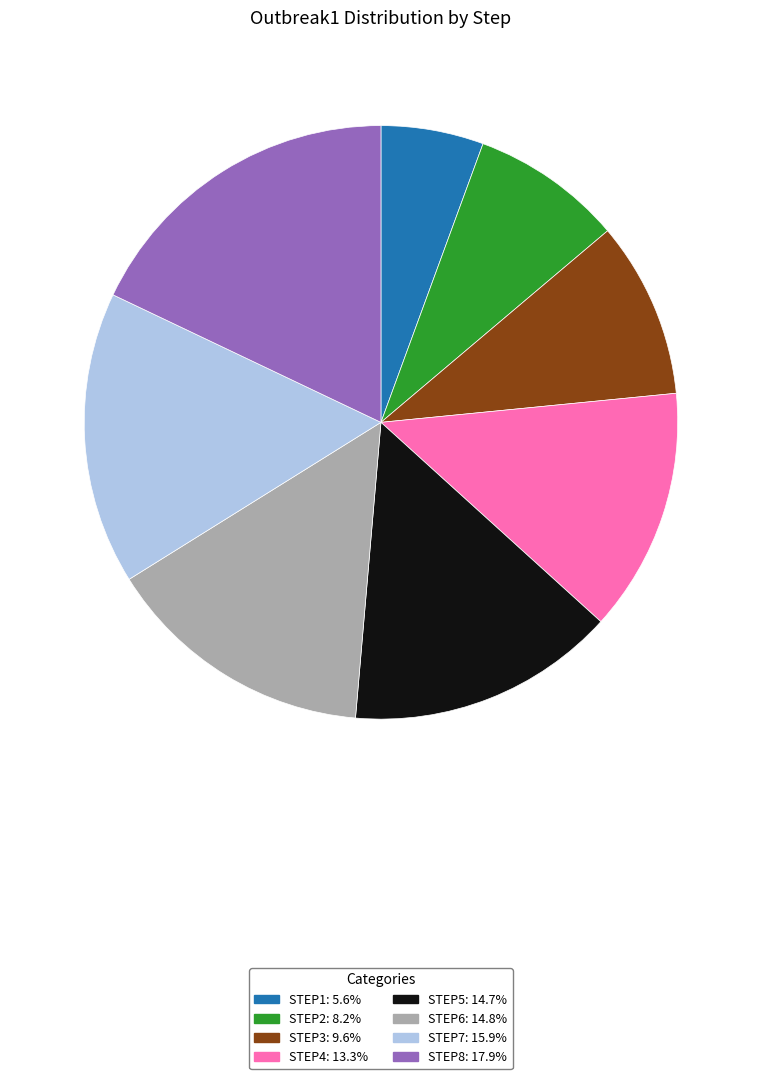

How many slices are in this pie chart?

8